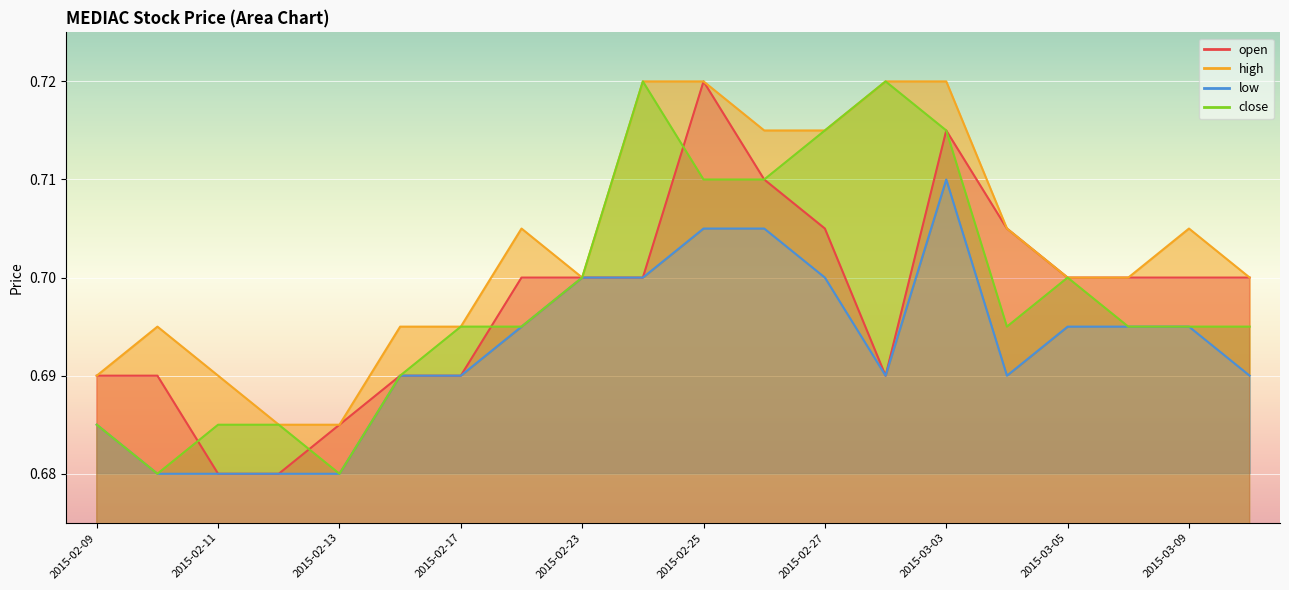

List the series in order of their peak value, lowest first.

low, open, high, close